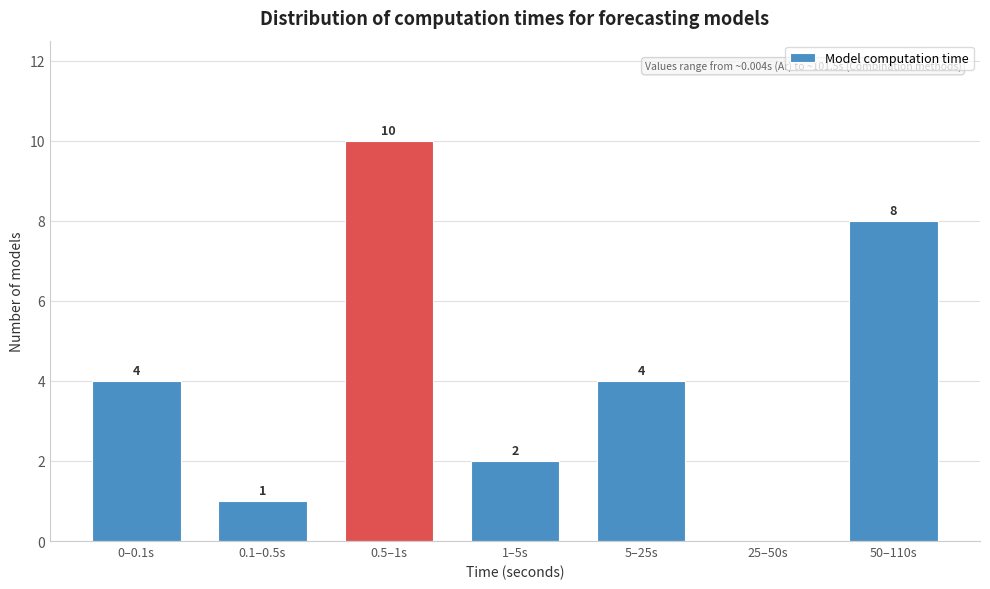

Reading left to right, extract all data points from this chart.

0–0.1s=4	0.1–0.5s=1	0.5–1s=10	1–5s=2	5–25s=4	25–50s=0	50–110s=8